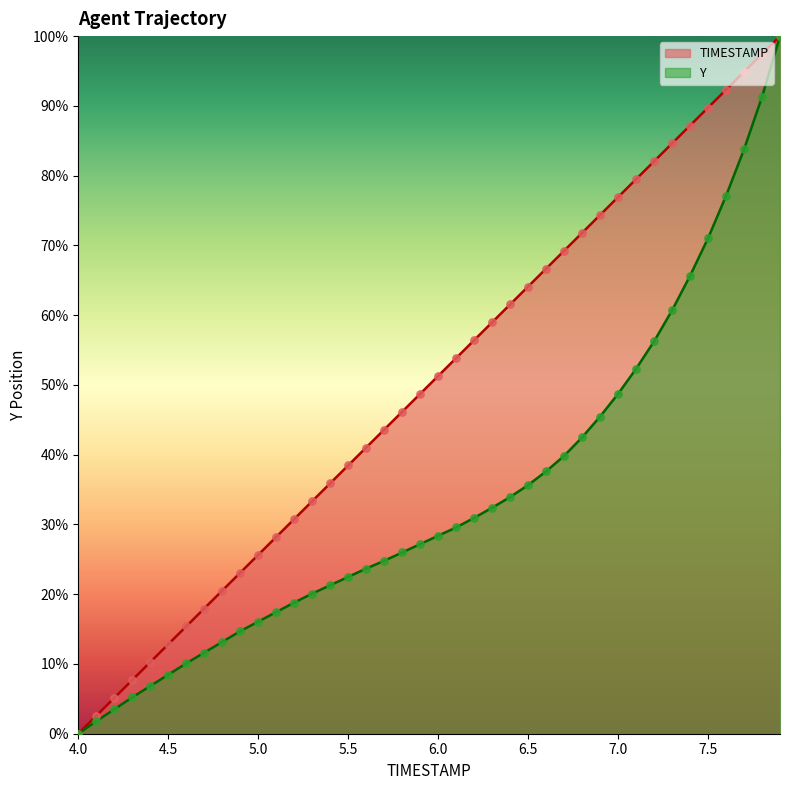

Is the value of TIMESTAMP at 5.6 greater than the value of Y at 5.2?

Yes